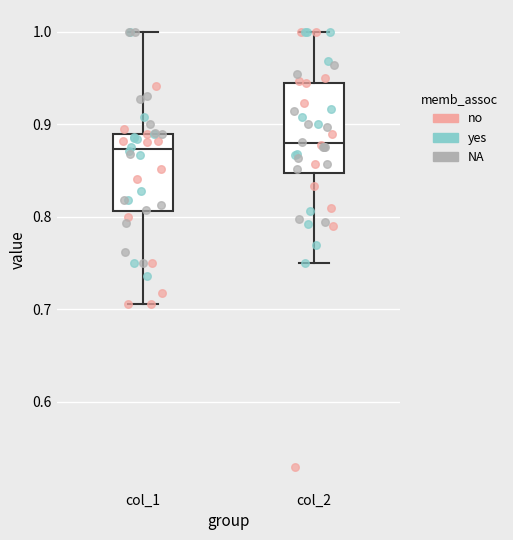

Which box is the tallest, from its lower edge to its upper edge?

col_2